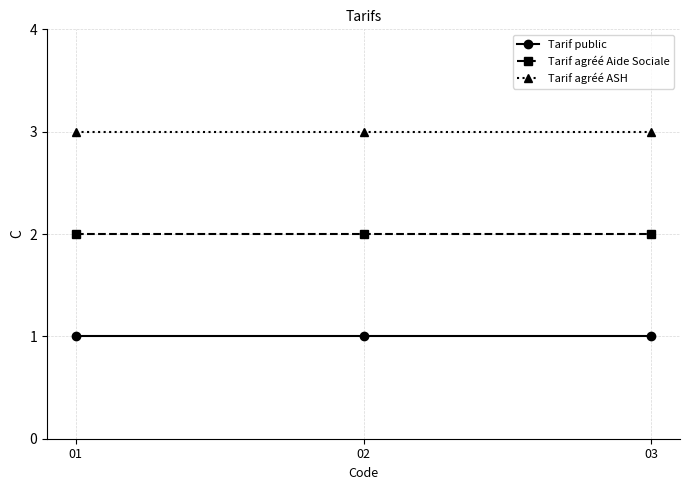

Is it true that Tarif agréé ASH equals 3 at 03?

True